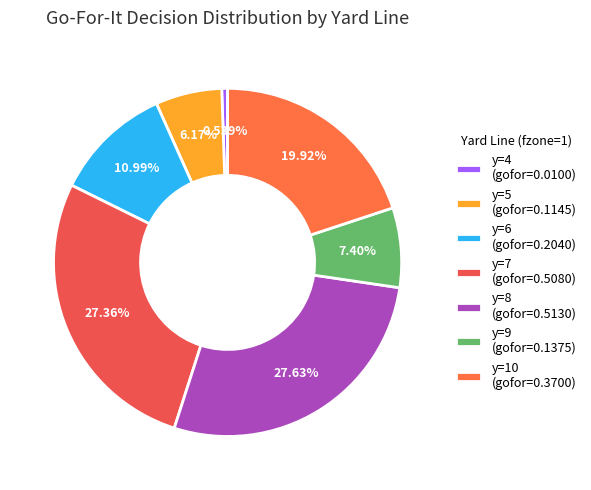

What is the smallest slice in the pie chart?

y=4 (gofor=0.0100)